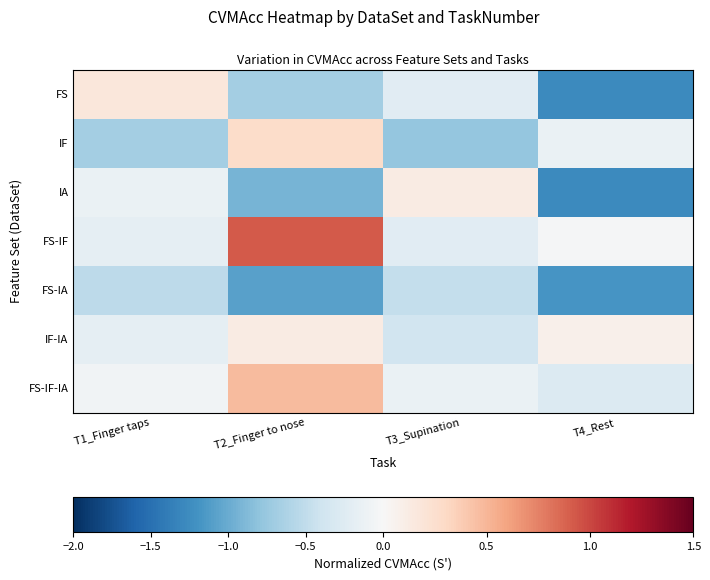

Which series changed the most between T1_Finger taps and T4_Rest?

FS